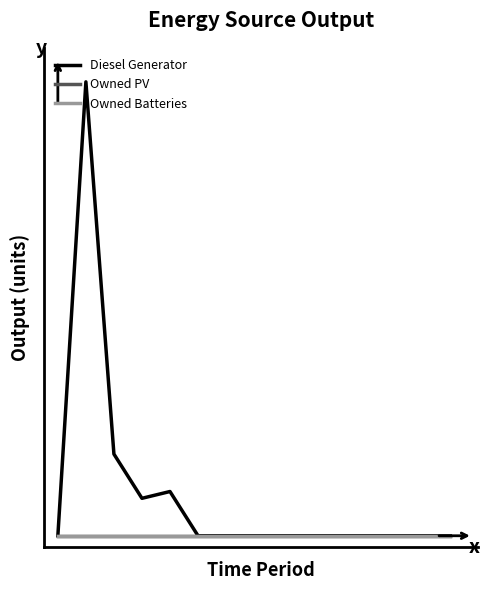

Is this an area chart (filled region under the line)?

No